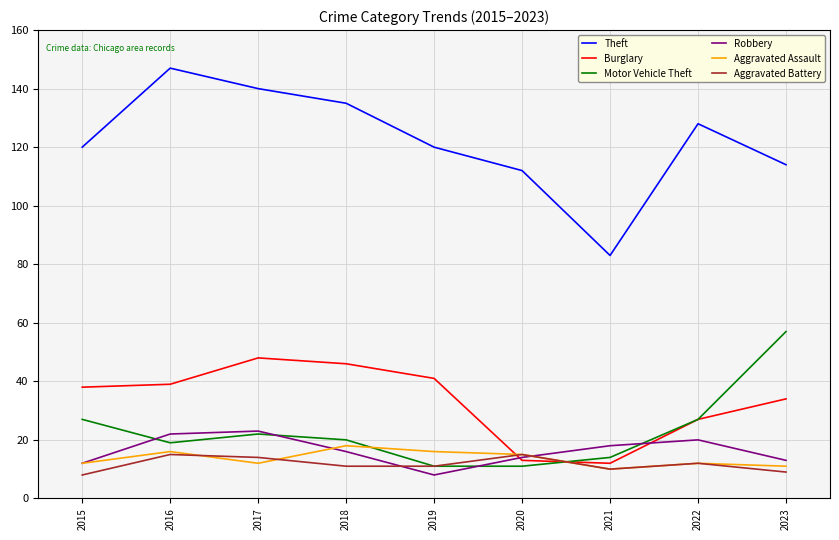

At which label is Theft closest to 115?

2023